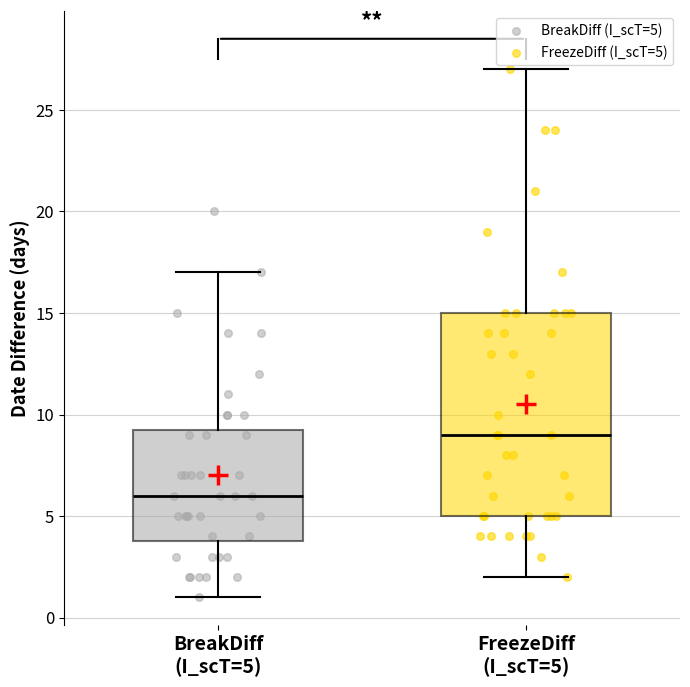

Reading left to right, read every box against the y-axis: the position of its median line, the range the box covers, and the ends of its whiskers. The values are not printed on the chart, so give them approximately, as read against the axis.

BreakDiff (I_scT=5): median 6.0, box 4.0 to 9.5, whiskers 1.0 to 17.0
FreezeDiff (I_scT=5): median 9.0, box 5.0 to 15.0, whiskers 2.0 to 27.0